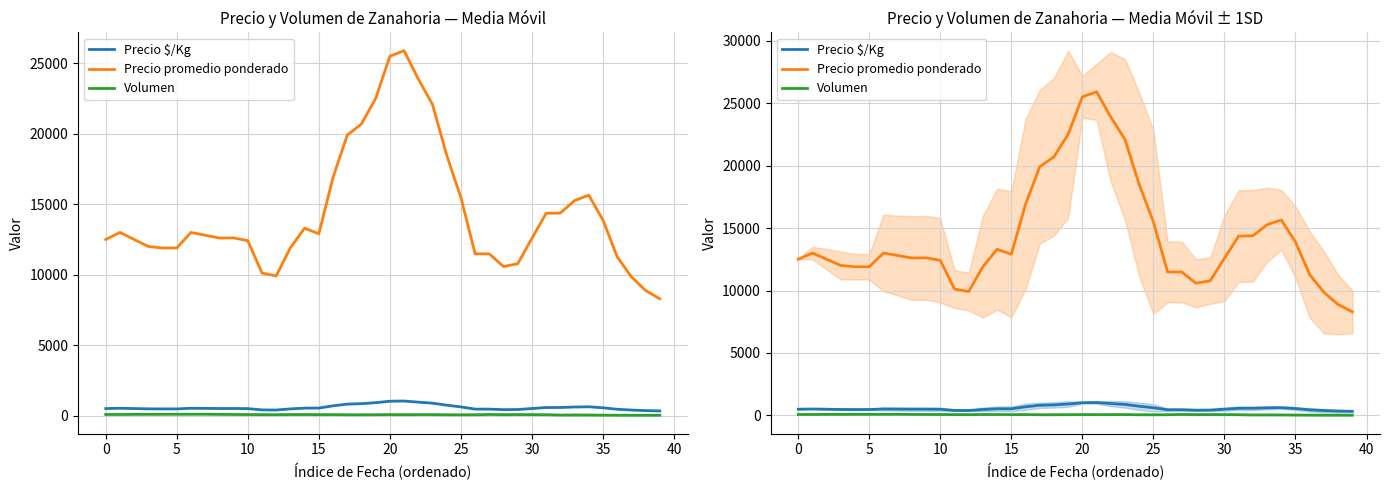

How many lines are shown in the chart?

3